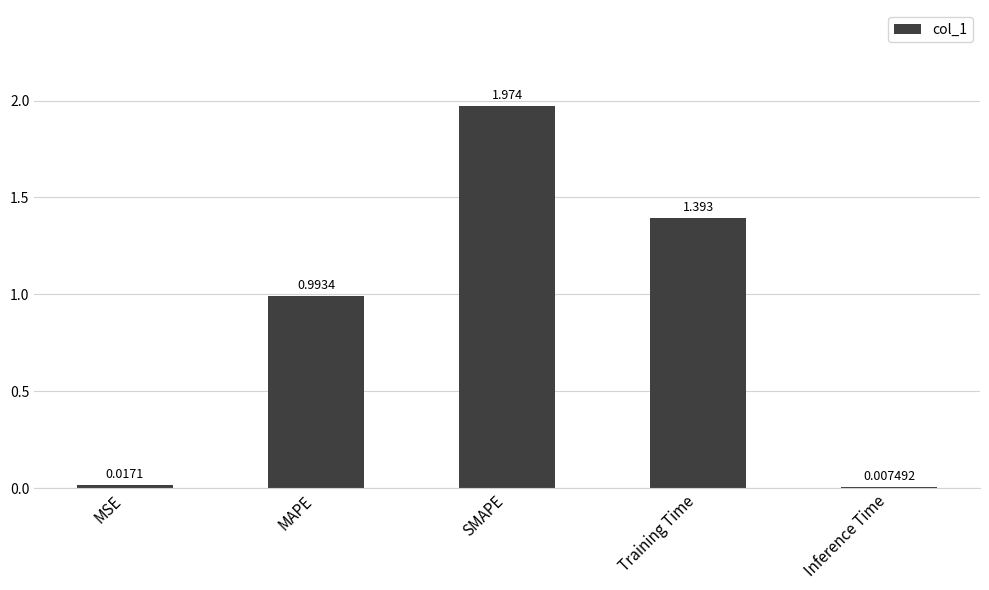

Which has a higher value, Inference Time or SMAPE?

SMAPE